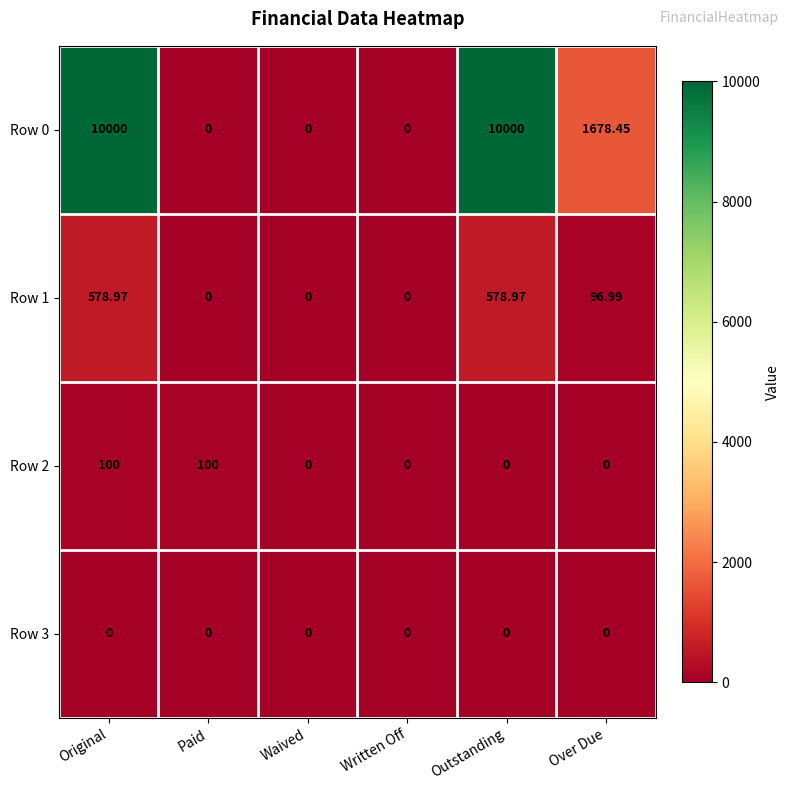

Rank the series by their maximum value, from lowest to highest.

Row 3, Row 2, Row 1, Row 0